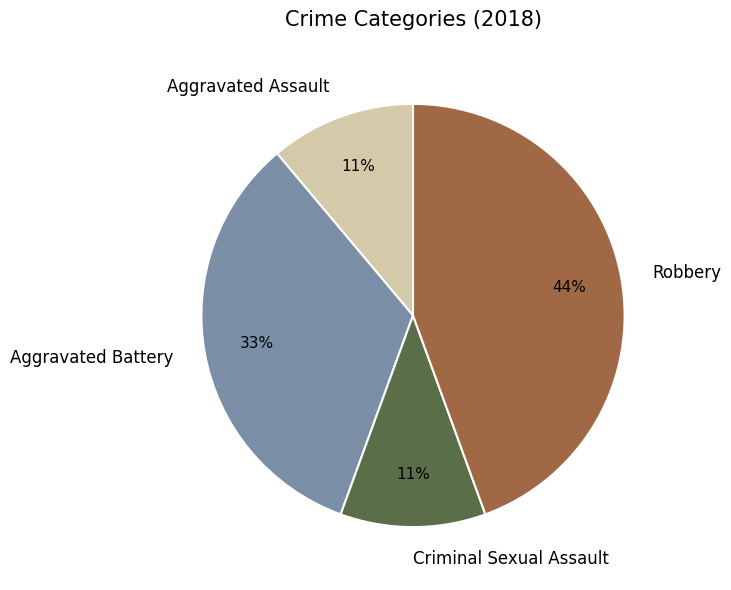

To the nearest percent, what is the average slice percentage?

25%